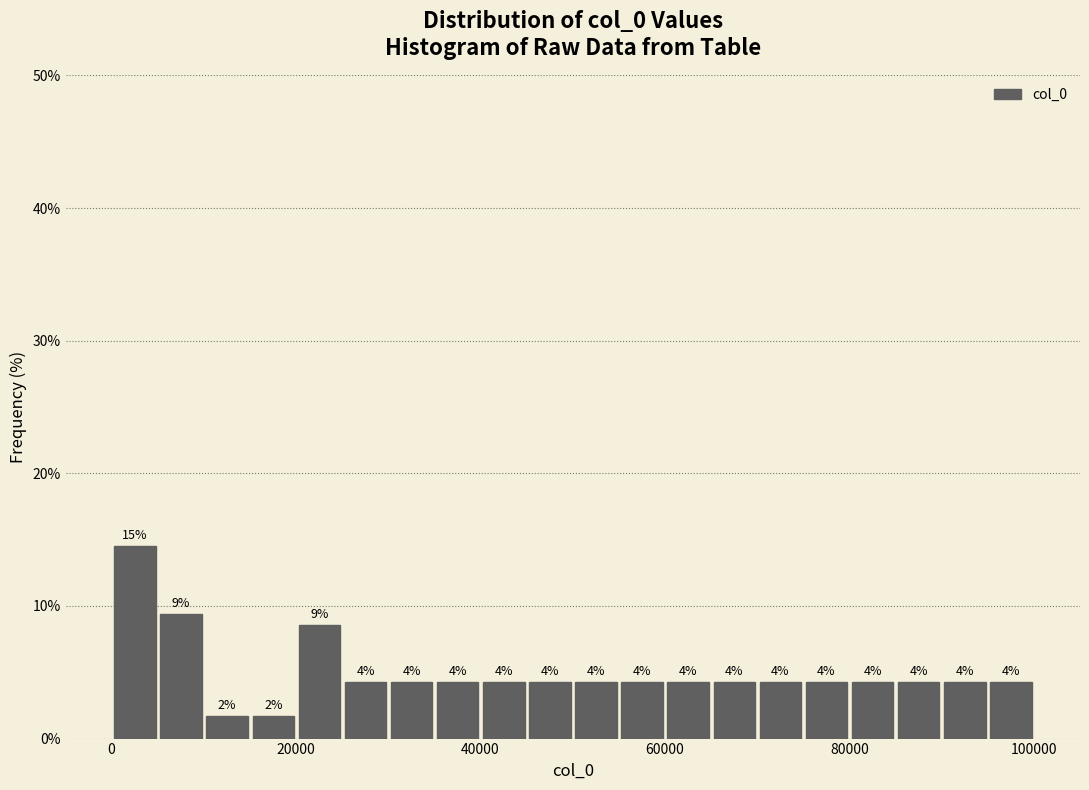

Read against the x-axis, roughly where is the centre of the tallest bar?

2000